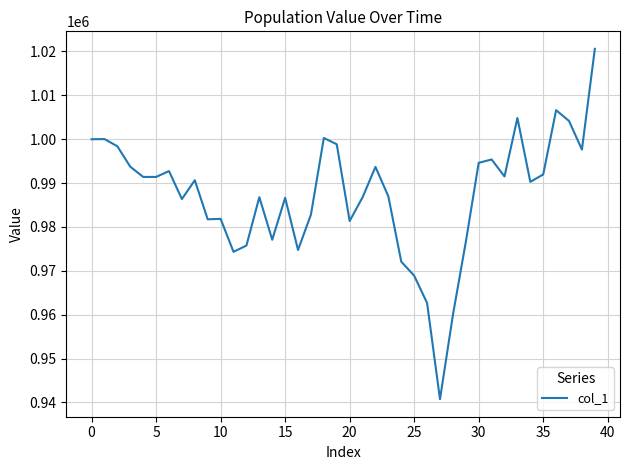

What is the minimum value shown in the chart?

940743.4